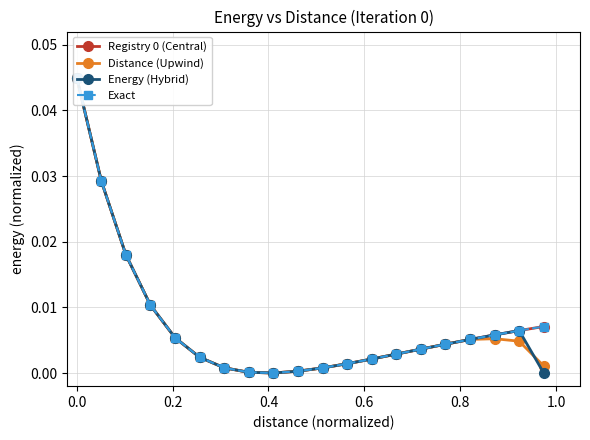

Does the chart have visible grid lines?

Yes